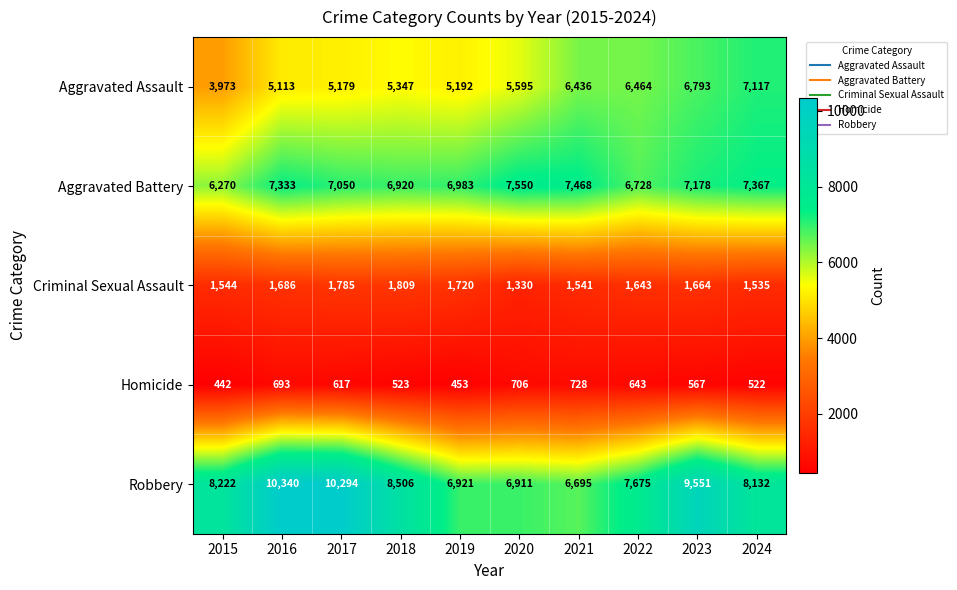

How many categories are shown in the chart?

10